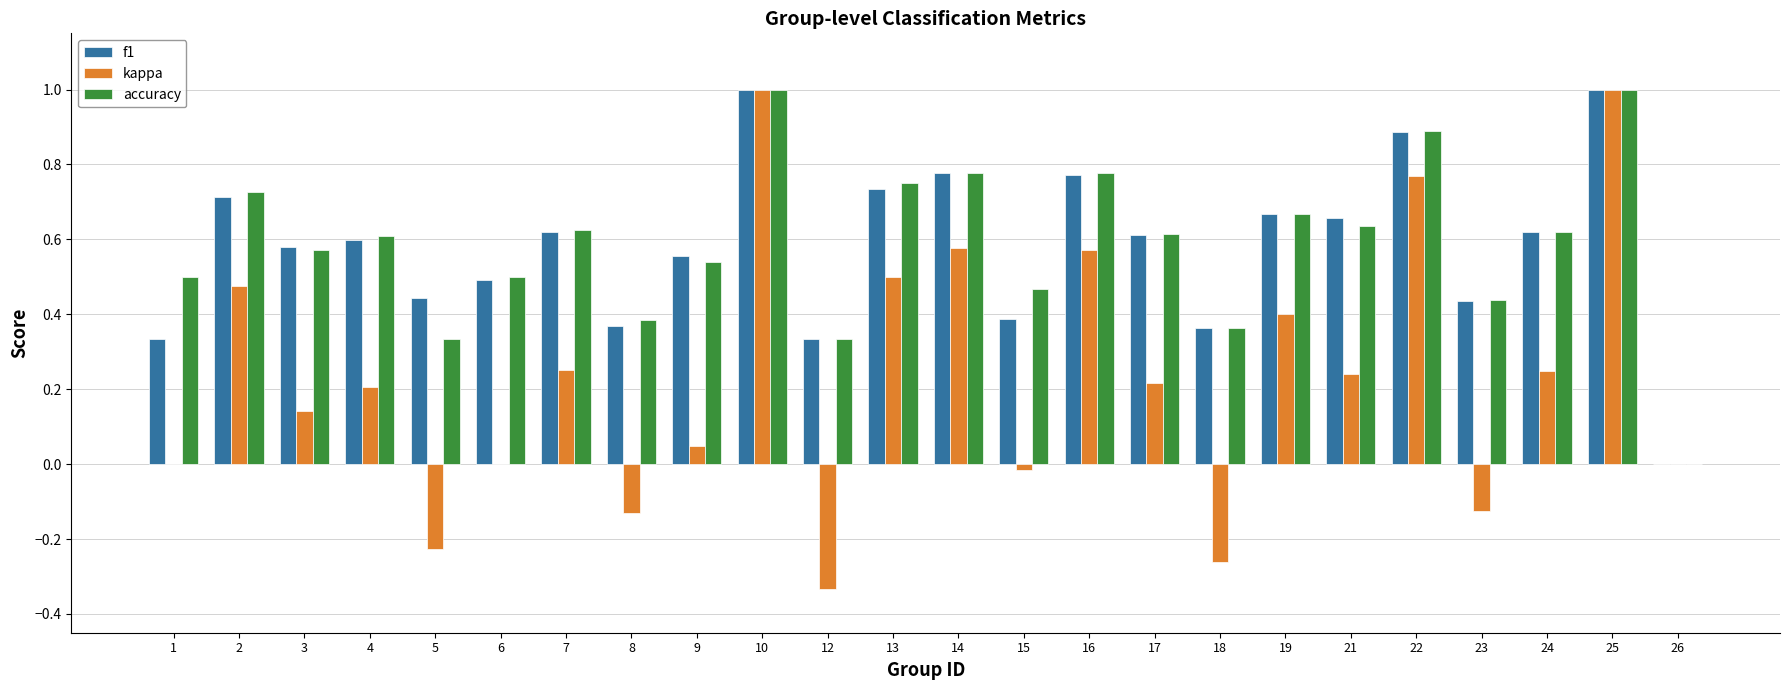

Where is f1 nearest to the value 0?

26